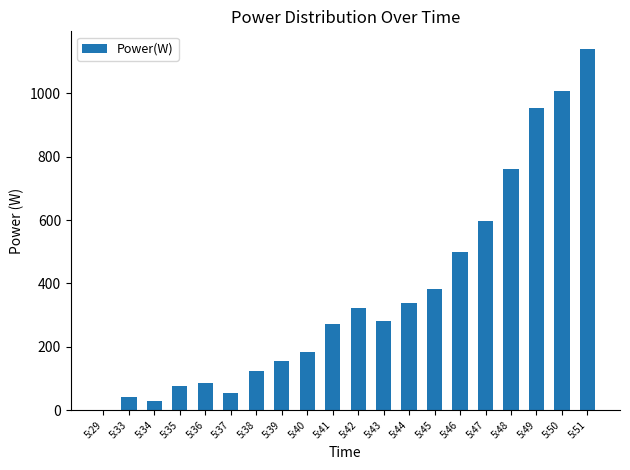

The value at 5:47 is 598. True or false?

True